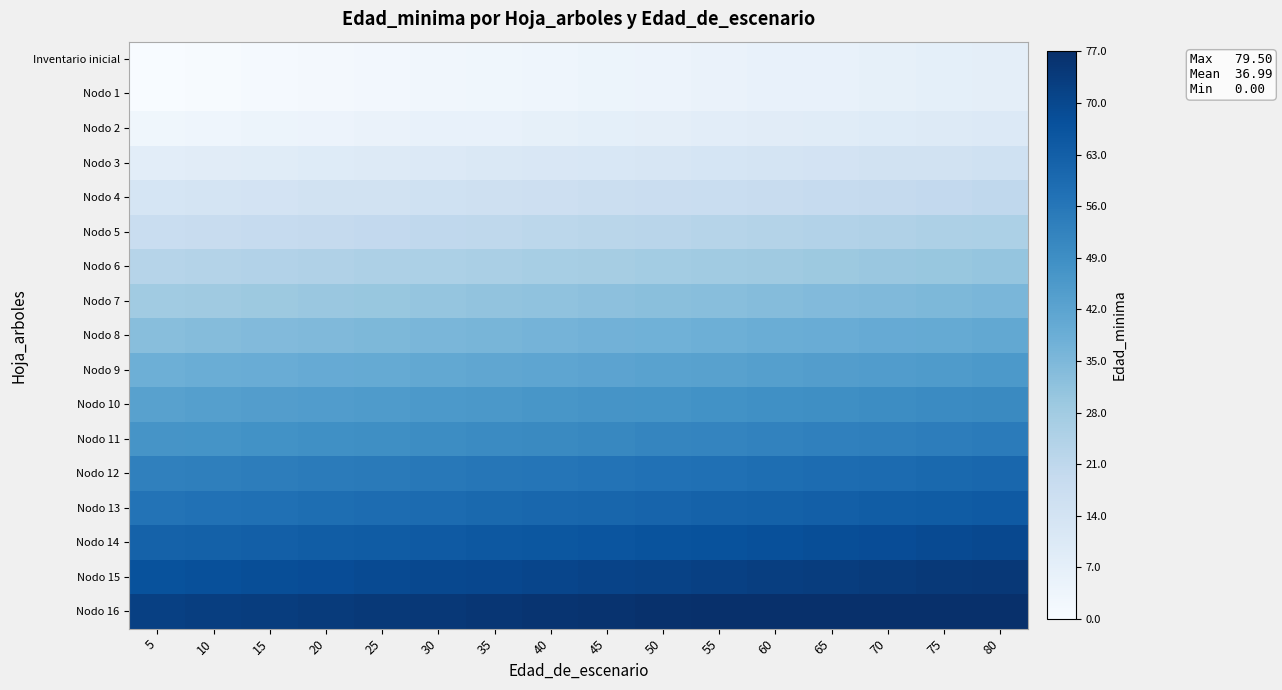

Count the number of categories in the chart.

16